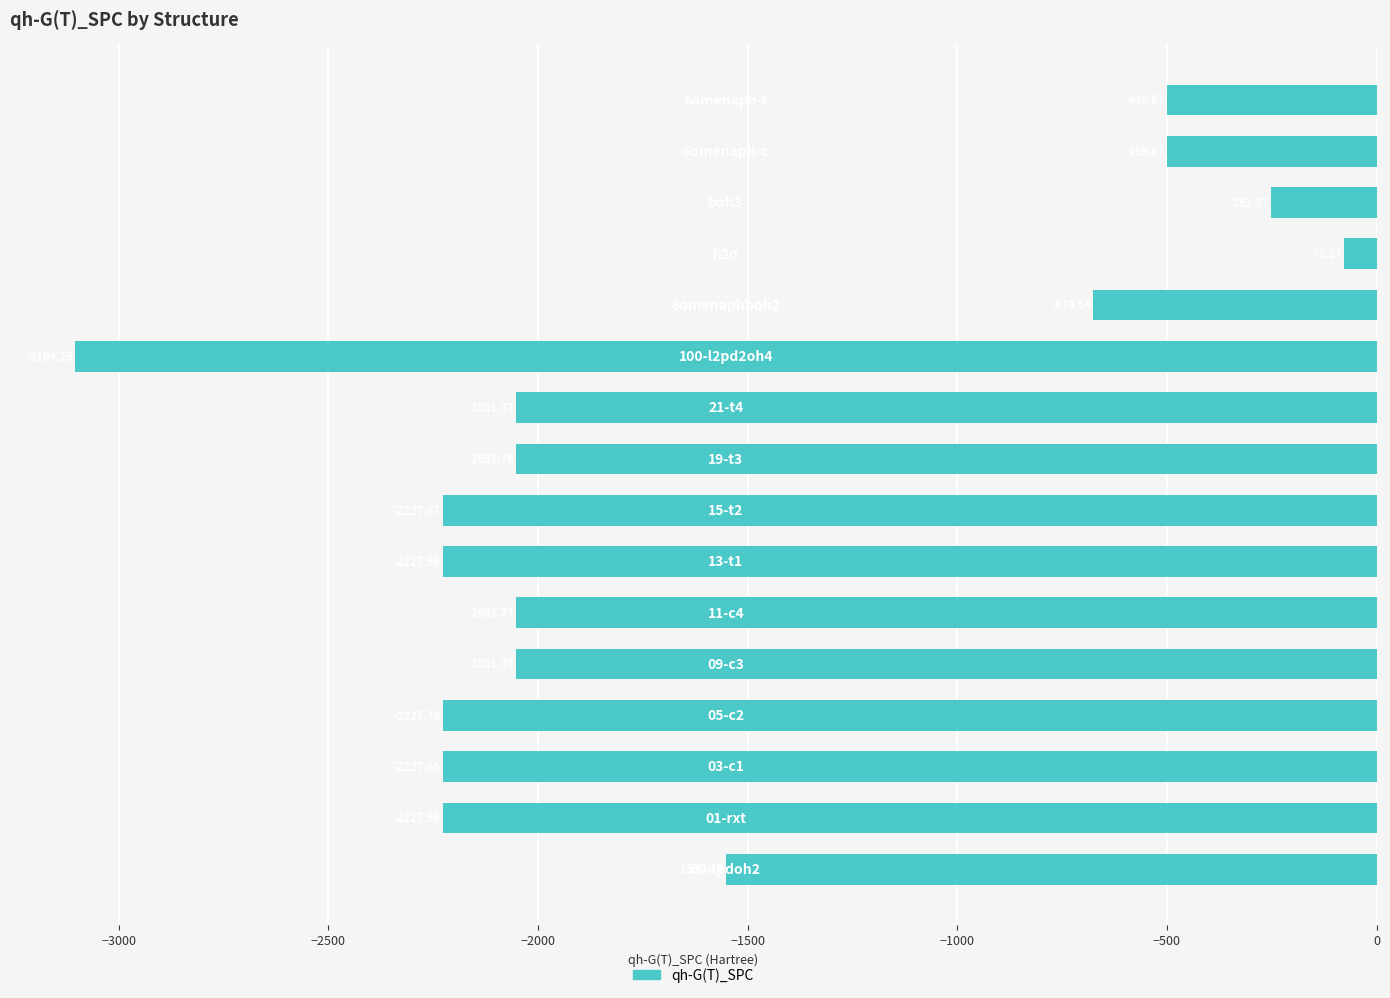

What is the average value?

-1625.3